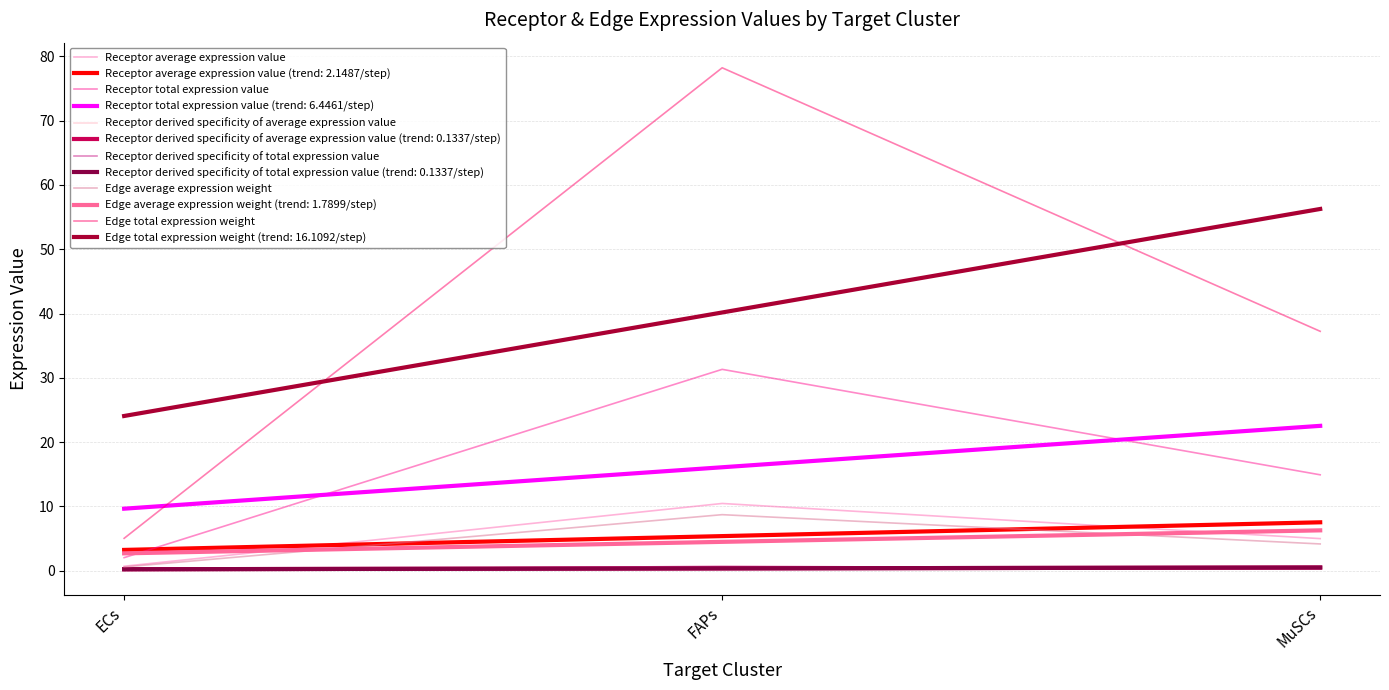

Rank the series at MuSCs from highest to lowest value.

Edge total expression weight, Receptor total expression value, Receptor average expression value, Edge average expression weight, Receptor derived specificity of total expression value, Receptor derived specificity of average expression value